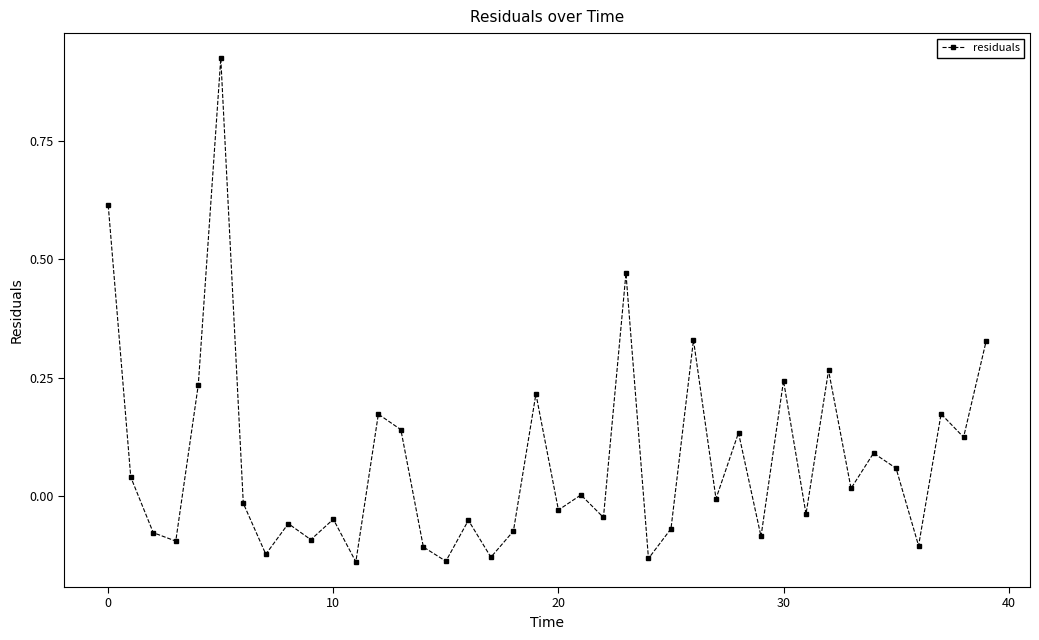

What is the sum of all values?

2.9